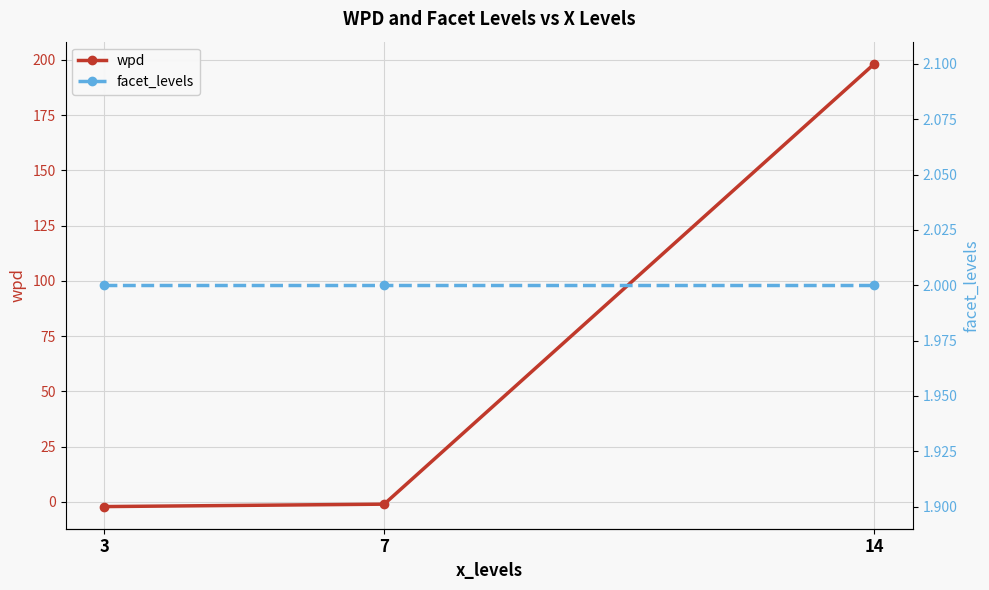

Between 3 and 7, which series saw the biggest shift?

wpd